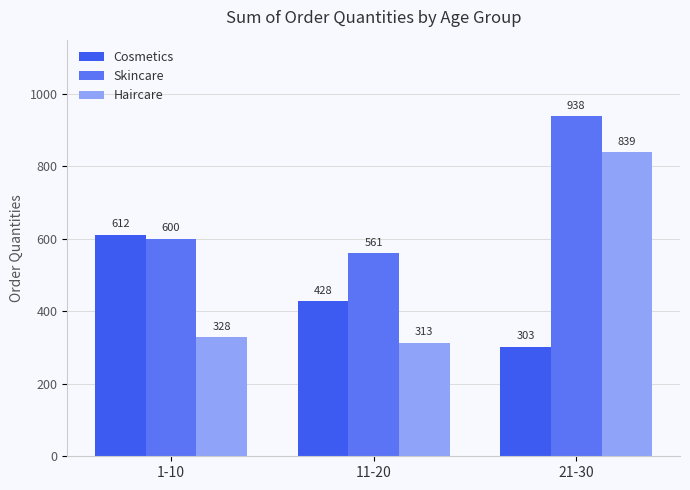

What is the average value of the Haircare series?

493